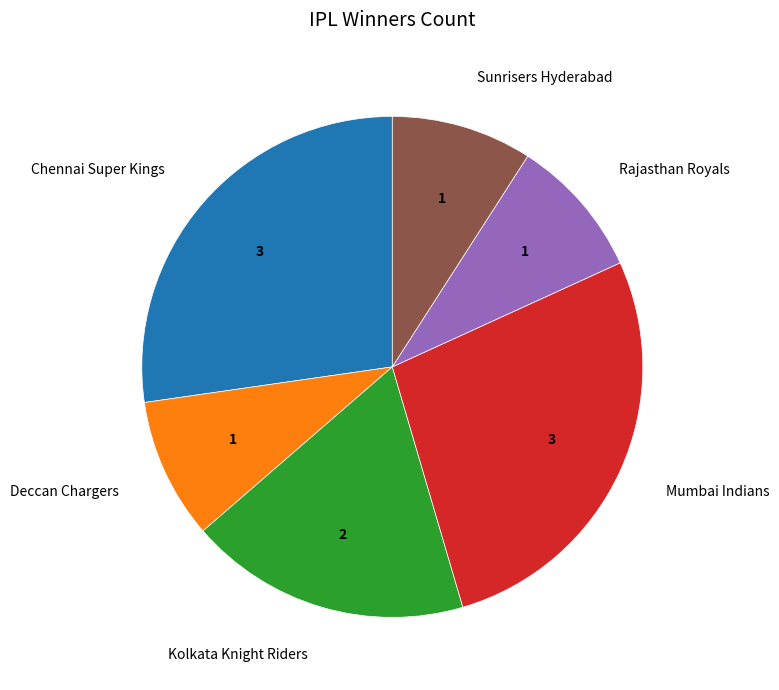

What is the ratio of the value at Mumbai Indians to the value at Rajasthan Royals?

3.0